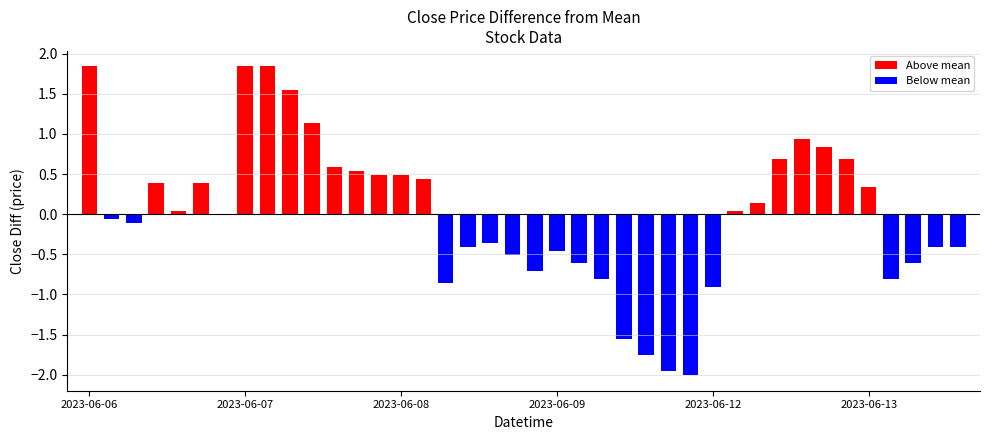

Reading left to right, extract all data points from this chart.

2023-06-06 09:15=89.1	2023-06-06 10:15=87.2	2023-06-06 11:15=87.2	2023-06-06 12:15=87.7	2023-06-06 13:15=87.3	2023-06-06 14:15=87.7	2023-06-06 15:15=87.2	2023-06-07 09:15=89.1	2023-06-07 10:15=89.1	2023-06-07 11:15=88.8	2023-06-07 12:15=88.4	2023-06-07 13:15=87.8	2023-06-07 14:15=87.8	2023-06-07 15:15=87.8	2023-06-08 09:15=87.8	2023-06-08 10:15=87.7	2023-06-08 11:15=86.4	2023-06-08 12:15=86.8	2023-06-08 13:15=86.9	2023-06-08 14:15=86.8	2023-06-08 15:15=86.6	2023-06-09 09:15=86.8	2023-06-09 10:15=86.7	2023-06-09 11:15=86.4	2023-06-09 12:15=85.7	2023-06-09 13:15=85.5	2023-06-09 14:15=85.3	2023-06-09 15:15=85.2	2023-06-12 09:15=86.3	2023-06-12 10:15=87.3	2023-06-12 11:15=87.4	2023-06-12 12:15=87.9	2023-06-12 13:15=88.2	2023-06-12 14:15=88.1	2023-06-12 15:15=87.9	2023-06-13 09:15=87.6	2023-06-13 10:15=86.4	2023-06-13 11:15=86.7	2023-06-13 12:15=86.8	2023-06-13 13:15=86.8